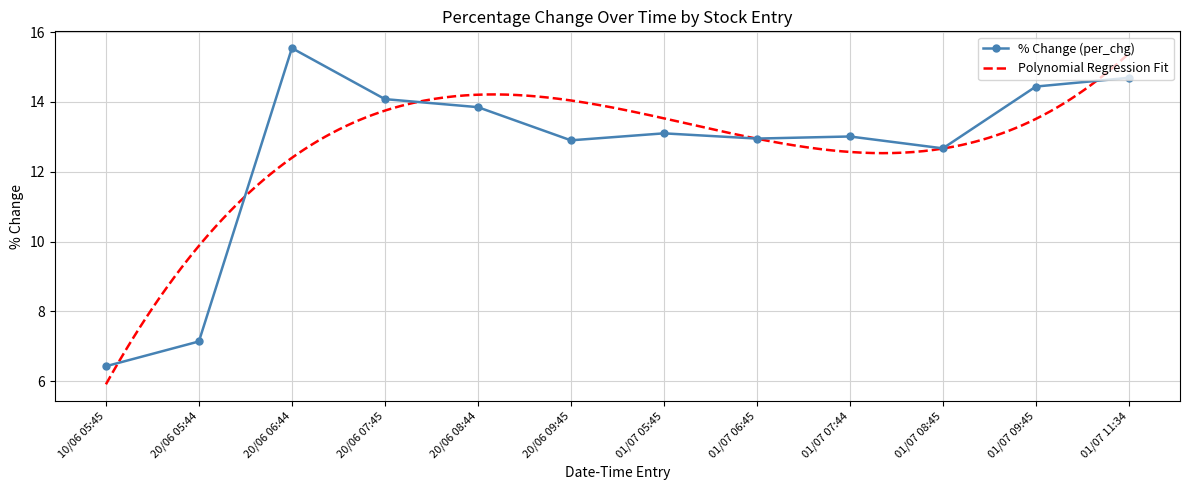

Which has a higher value, 20/06 05:44 or 01/07 06:45?

01/07 06:45